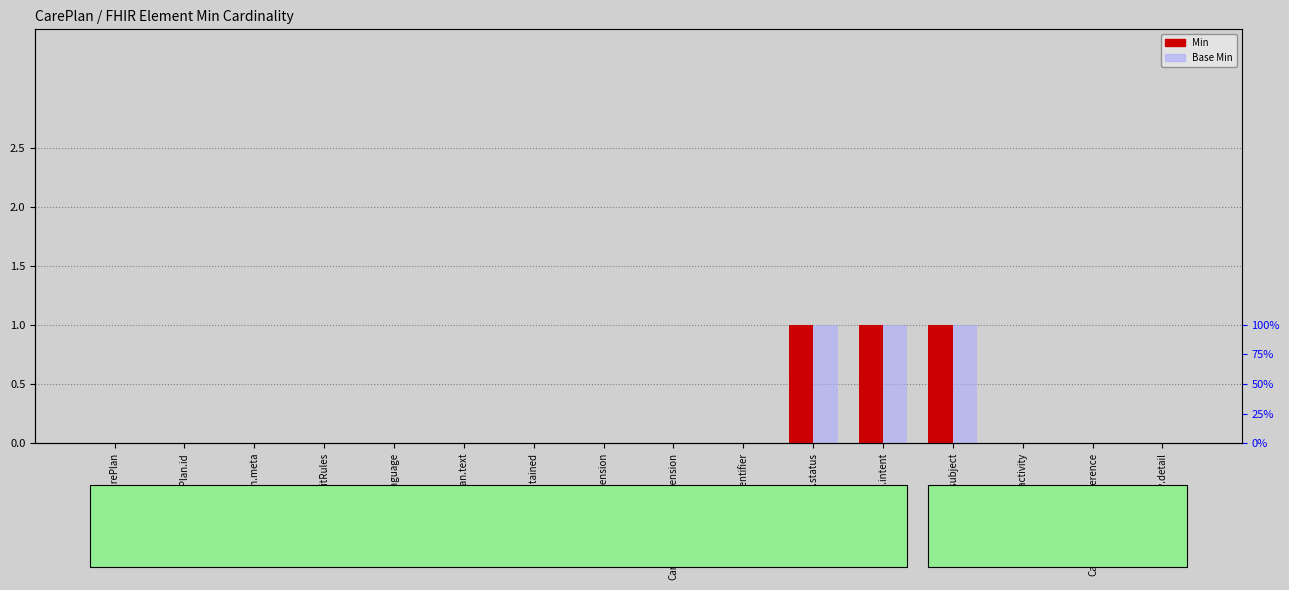

The value of Min at CarePlan.identifier is 1. True or false?

False